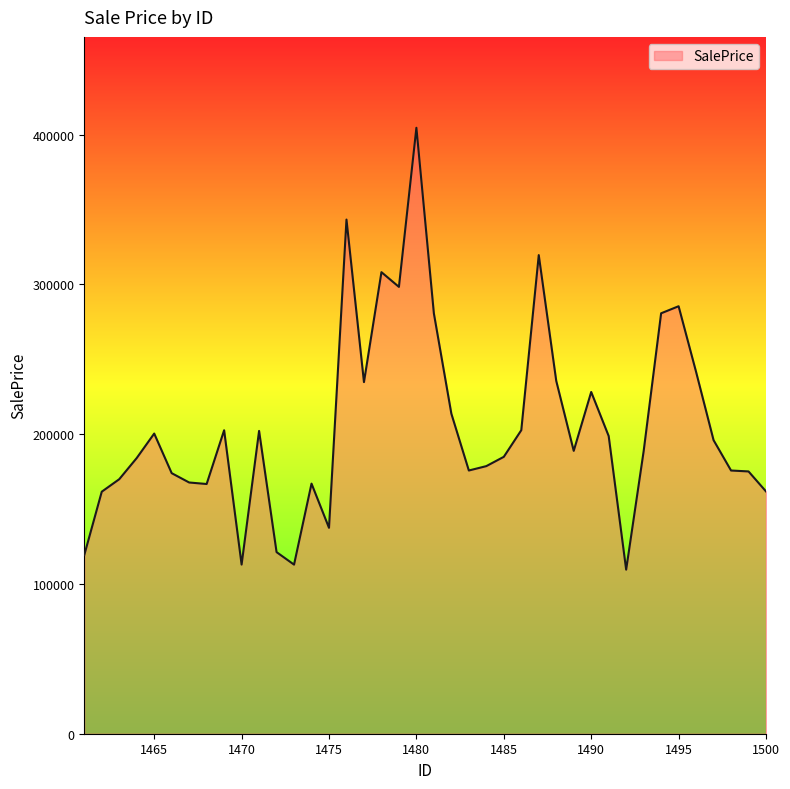

Does the chart display data point markers on the line(s)?

No